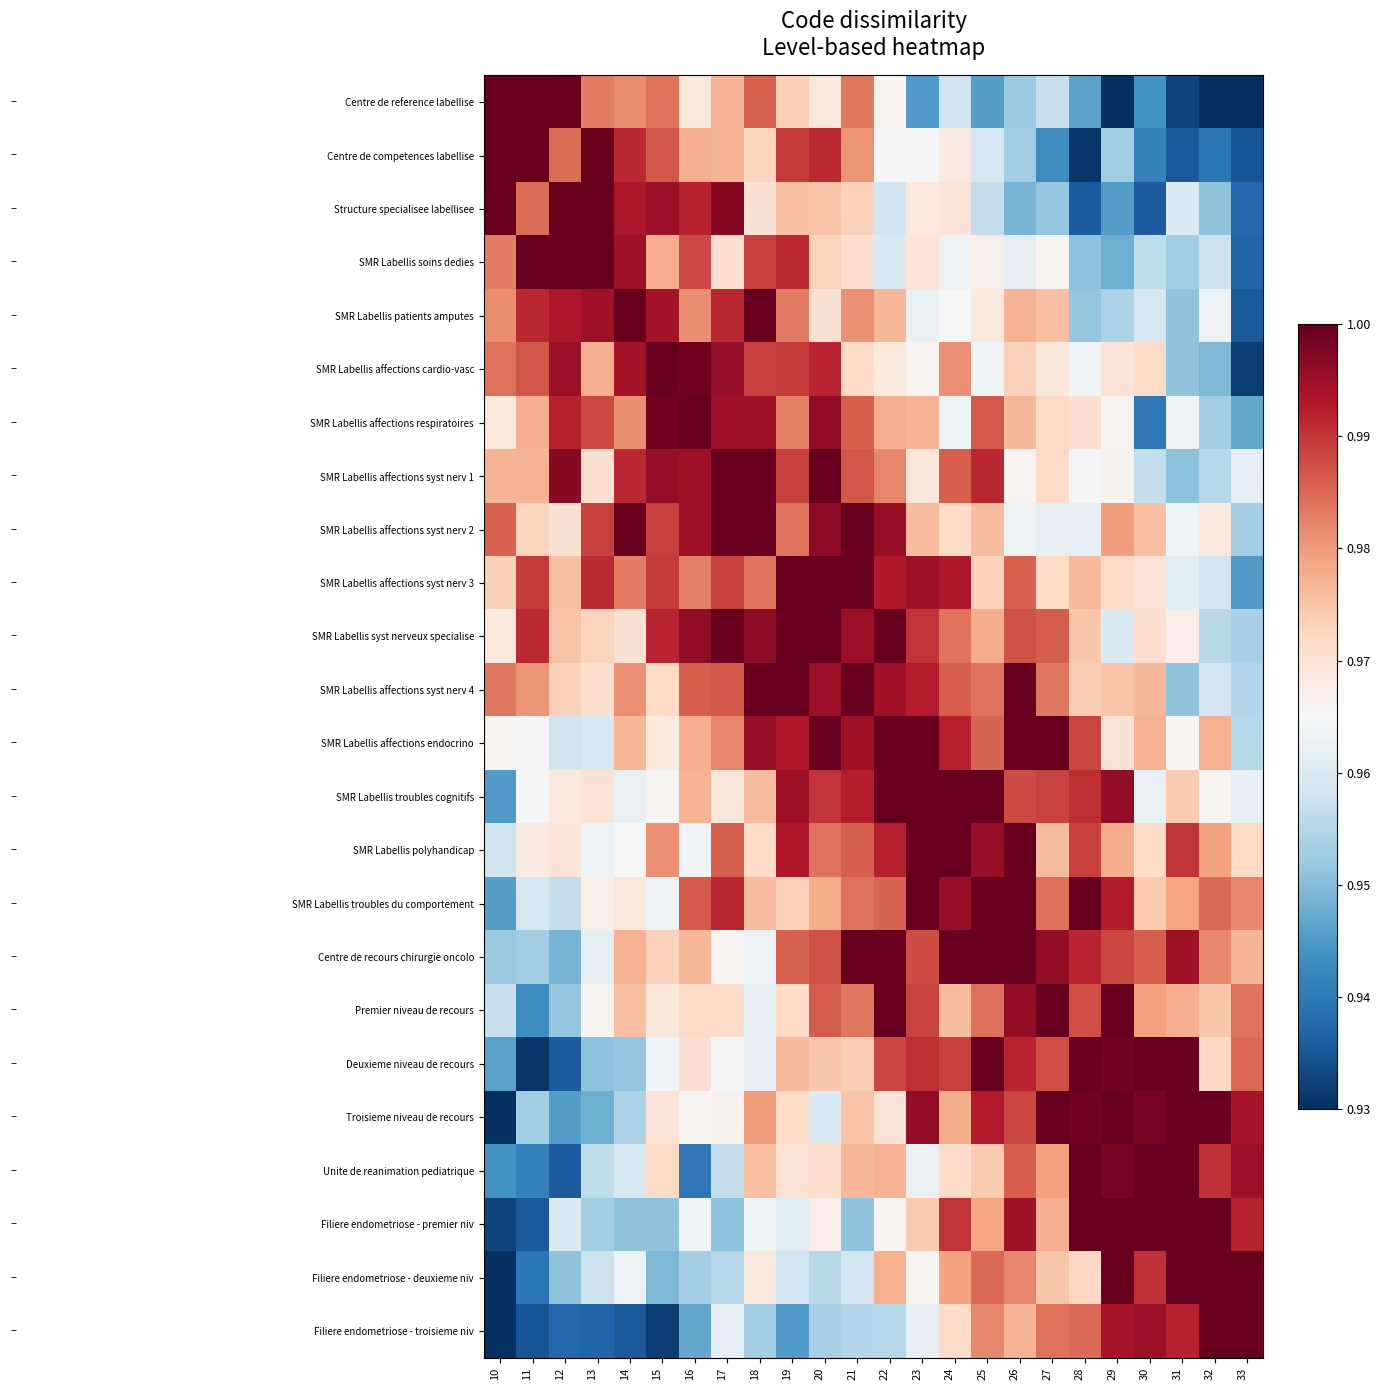

Rank the series by their maximum value, from highest to lowest.

Centre de reference labellise, Centre de competences labellise, Structure specialisee labellisee, SMR Labellis soins dedies, SMR Labellis patients amputes, SMR Labellis affections cardio-vasc, SMR Labellis affections respiratoires, SMR Labellis affections syst nerv 1, SMR Labellis affections syst nerv 2, SMR Labellis affections syst nerv 3, SMR Labellis syst nerveux specialise, SMR Labellis affections syst nerv 4, SMR Labellis affections endocrino, SMR Labellis troubles cognitifs, SMR Labellis polyhandicap, SMR Labellis troubles du comportement, Centre de recours chirurgie oncolo, Premier niveau de recours, Deuxieme niveau de recours, Troisieme niveau de recours, Unite de reanimation pediatrique, Filiere endometriose - premier niv, Filiere endometriose - deuxieme niv, Filiere endometriose - troisieme niv